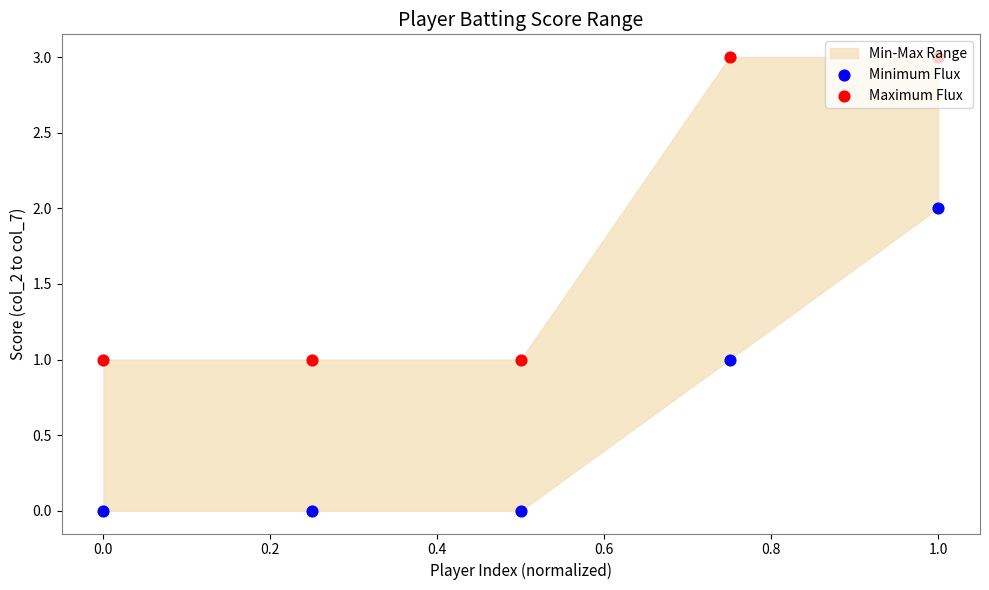

Which series has the largest total across all categories?

Maximum Flux